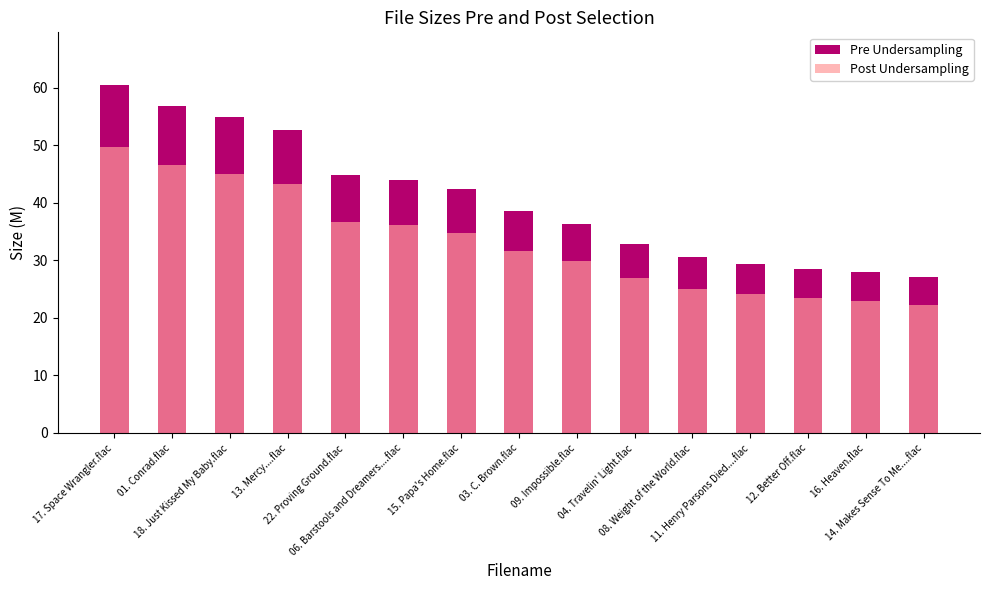

Where is Post Undersampling nearest to the value 35?

15. Papa's Home.flac